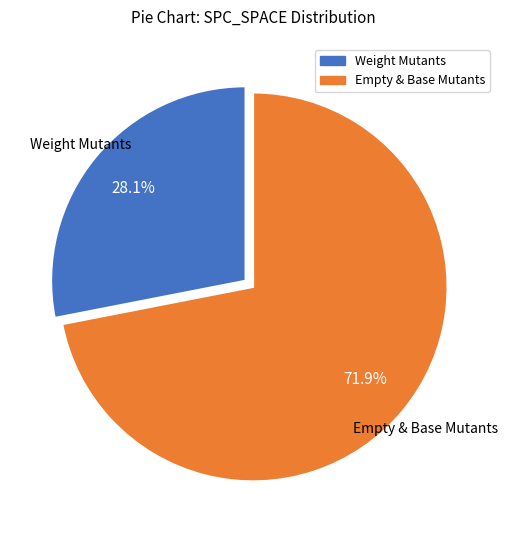

How many slices are in this pie chart?

2